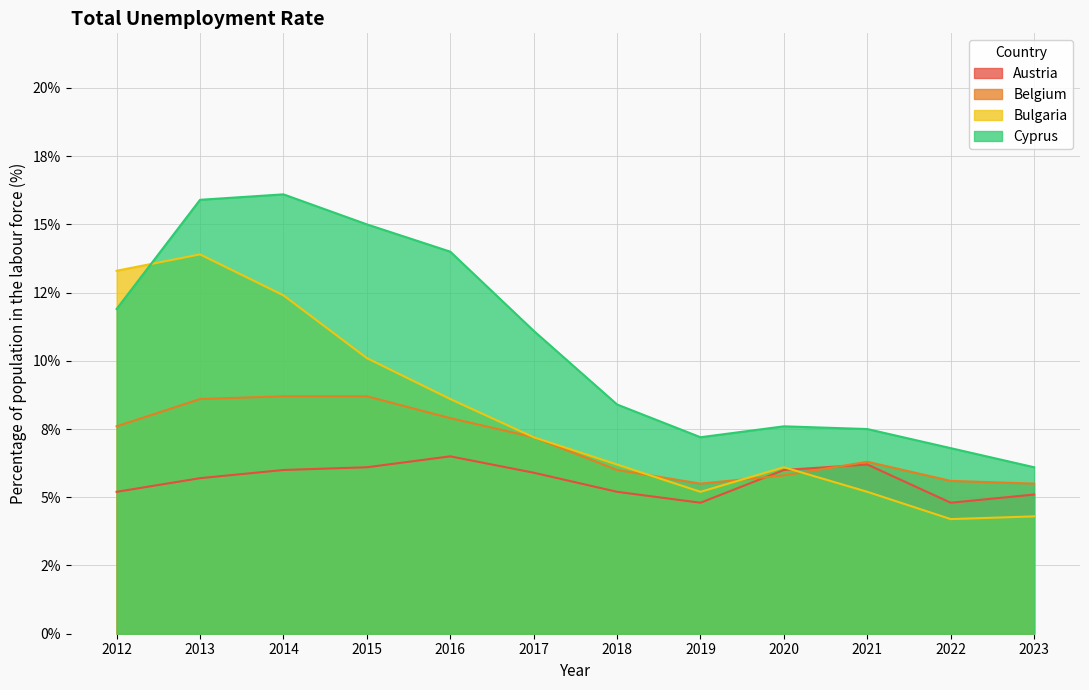

True or false: Belgium has a value of 5.5 at 2019.

True